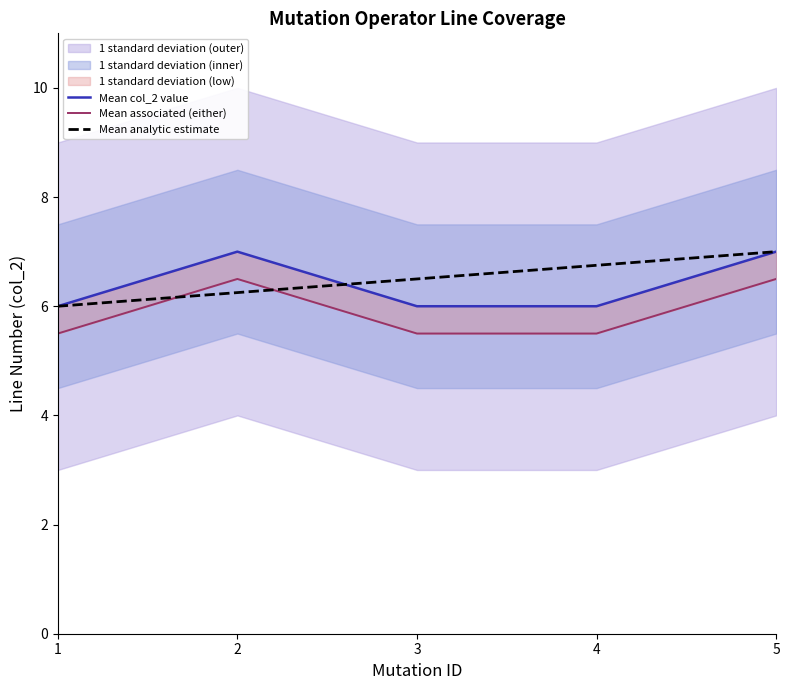

What is the value of the Mean associated (either) point at the 1st from the left?

5.5